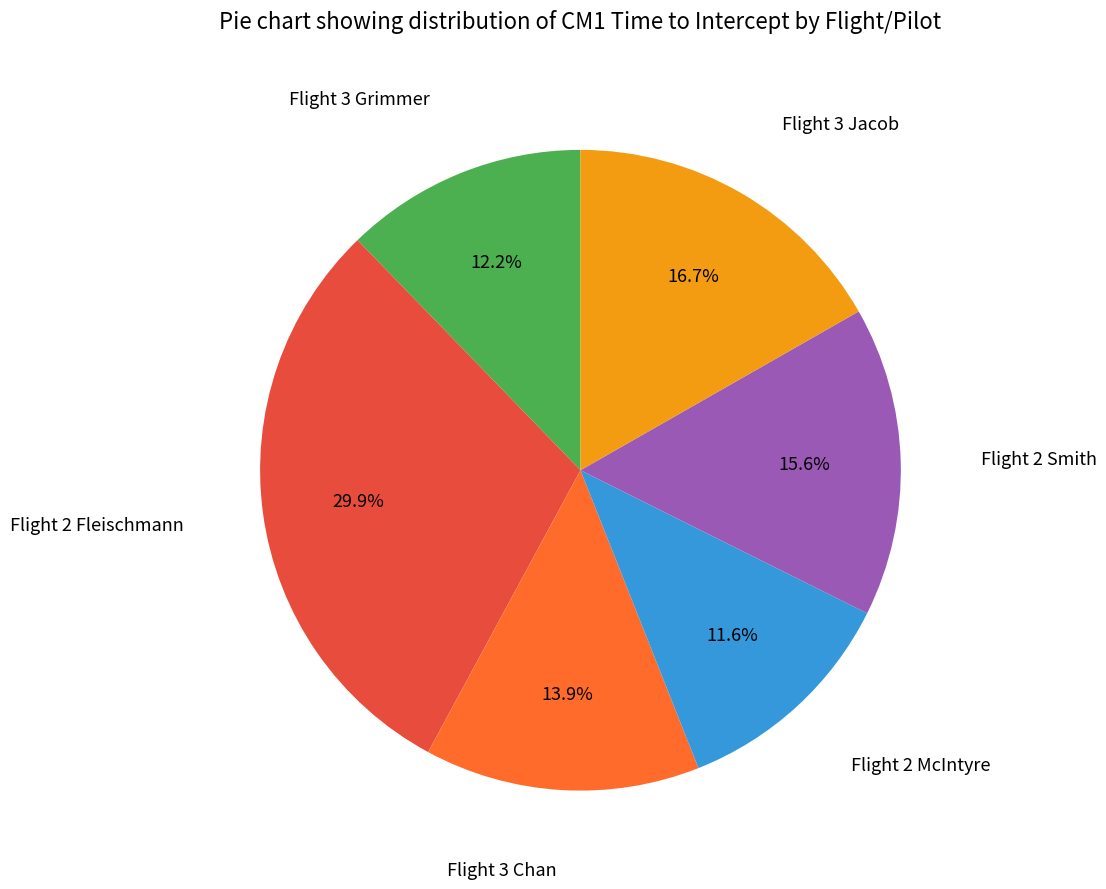

Is there any slice that represents more than half of the pie?

No